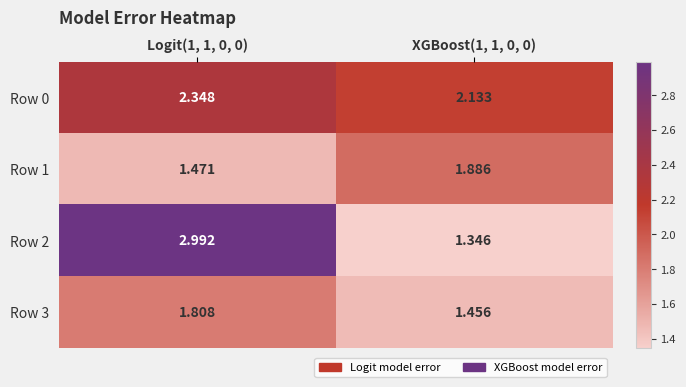

Is the value of Row 1 at XGBoost(1, 1, 0, 0) greater than the value of Row 0 at XGBoost(1, 1, 0, 0)?

No